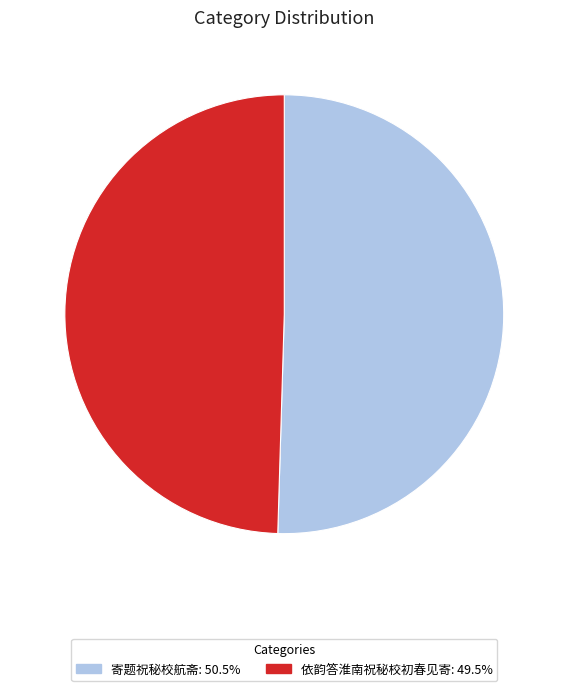

Is there any slice that represents more than half of the pie?

Yes